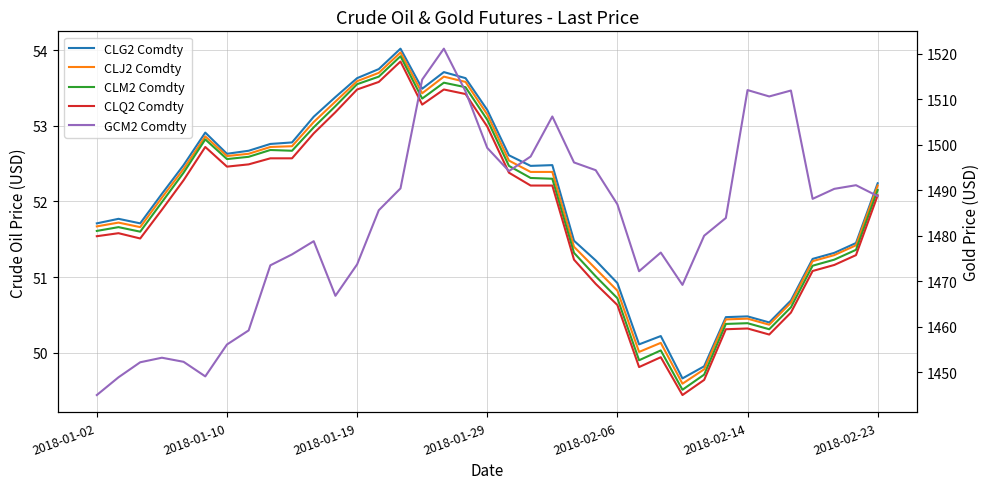

Reading left to right, transcribe all the data shown in this chart.

CLG2 Comdty: 51.7	51.8	51.7	52.1	52.5	52.9	52.6	52.7	52.8	52.8	53.1	53.4	53.6	53.8	54.0	53.5	53.7	53.6	53.2	52.6	52.5	52.5	51.5	51.2	50.9	50.1	50.2	49.7	49.8	50.5	50.5	50.4	50.7	51.2	51.3	51.5	52.2
CLJ2 Comdty: 51.7	51.7	51.7	52.0	52.4	52.9	52.6	52.6	52.7	52.7	53.0	53.3	53.6	53.7	54.0	53.4	53.6	53.6	53.1	52.5	52.4	52.4	51.4	51.1	50.8	50.0	50.1	49.6	49.8	50.4	50.5	50.4	50.7	51.2	51.3	51.4	52.2
CLM2 Comdty: 51.6	51.7	51.6	52.0	52.4	52.8	52.6	52.6	52.7	52.7	53.0	53.3	53.5	53.6	53.9	53.4	53.6	53.5	53.1	52.5	52.3	52.3	51.3	51.0	50.7	49.9	50.0	49.5	49.7	50.4	50.4	50.3	50.6	51.1	51.2	51.4	52.1
CLQ2 Comdty: 51.5	51.6	51.5	51.9	52.3	52.7	52.5	52.5	52.6	52.6	52.9	53.2	53.5	53.6	53.9	53.3	53.5	53.4	53.0	52.4	52.2	52.2	51.2	50.9	50.6	49.8	49.9	49.4	49.6	50.3	50.3	50.2	50.5	51.1	51.2	51.3	52.1
GCM2 Comdty: 1445.0	1448.9	1452.2	1453.2	1452.3	1449.1	1456.1	1459.2	1473.5	1475.9	1478.8	1466.8	1473.7	1485.6	1490.4	1514.3	1521.1	1511.7	1499.3	1494.2	1497.4	1506.2	1496.1	1494.4	1486.9	1472.2	1476.3	1469.2	1480.0	1483.9	1512.0	1510.6	1511.9	1488.1	1490.3	1491.1	1488.7